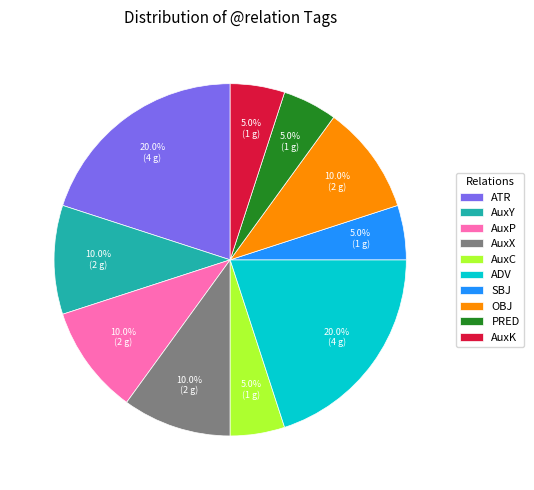

How many slices are in this pie chart?

10